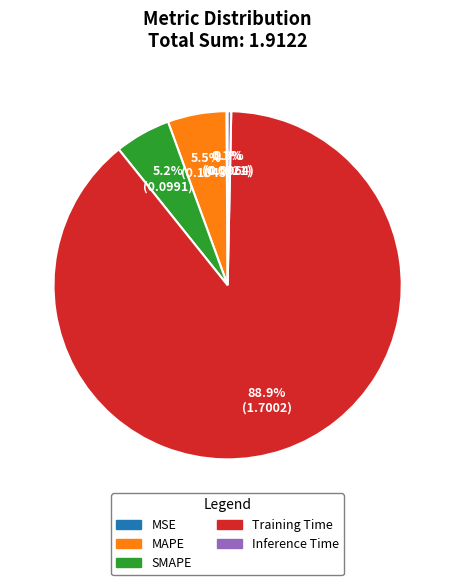

Does any single category account for the majority?

Yes